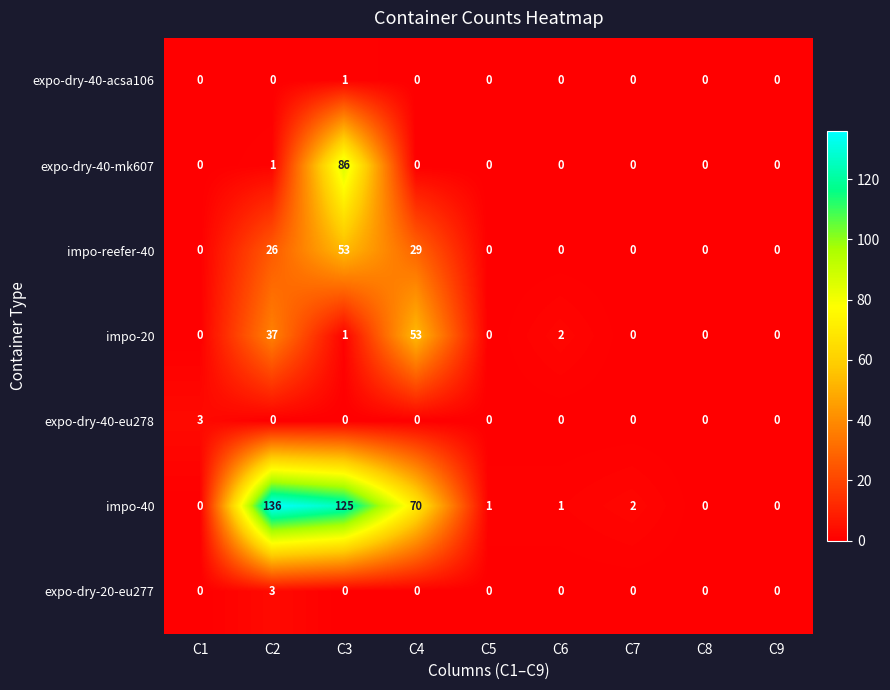

Which series has the largest total across all categories?

impo-40